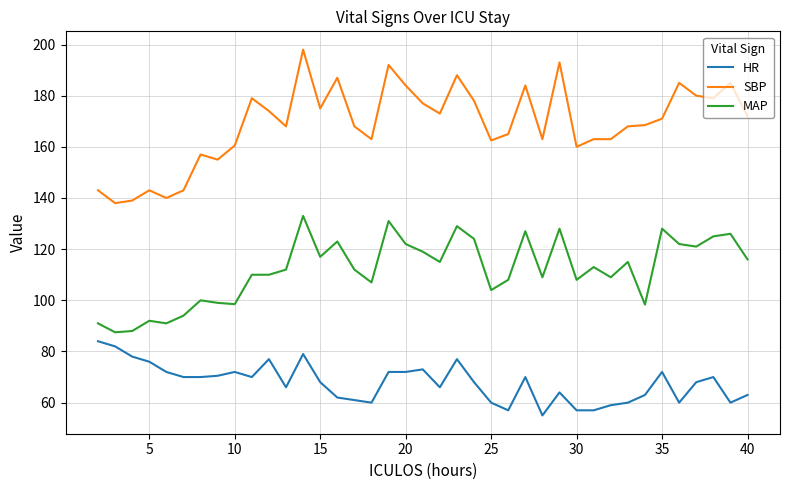

Which series has the largest total across all categories?

SBP